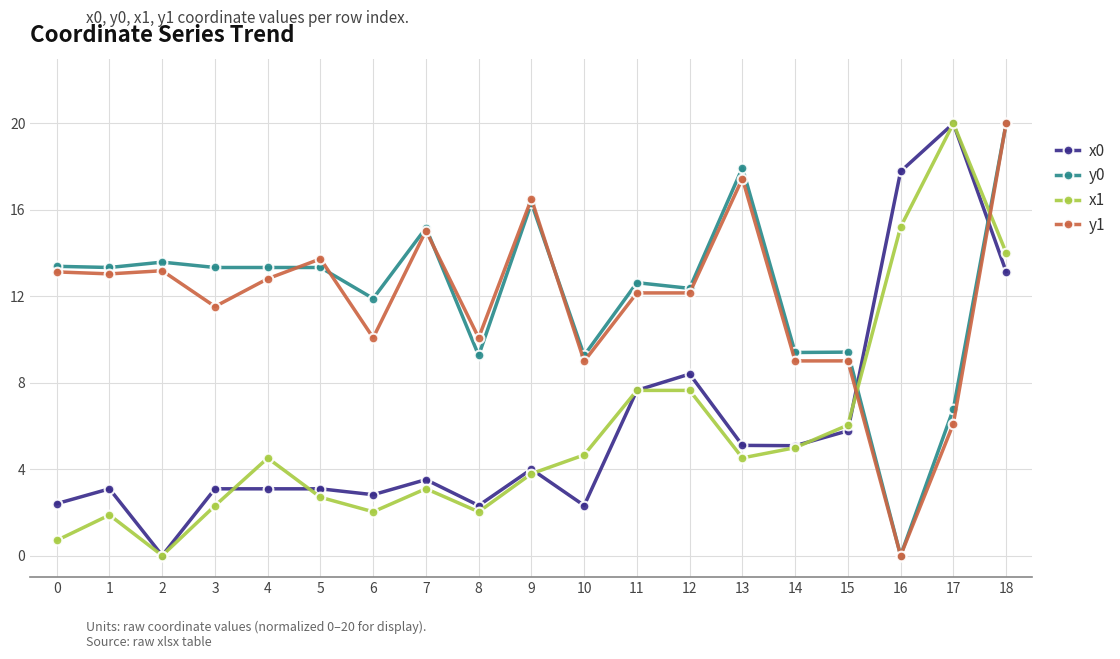

How many categories are shown in the chart?

19